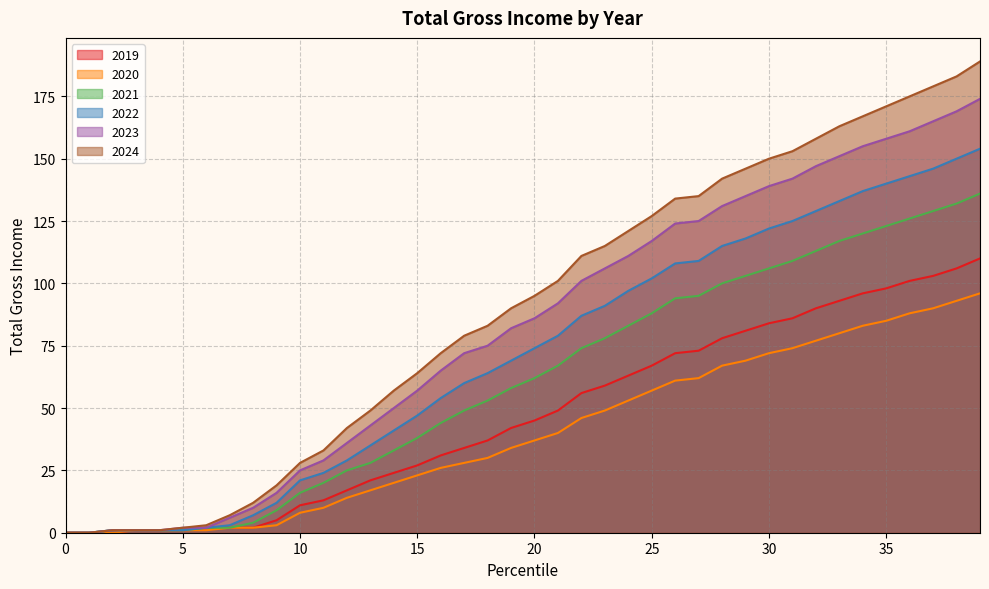

What is the total value across all series at 14?

225